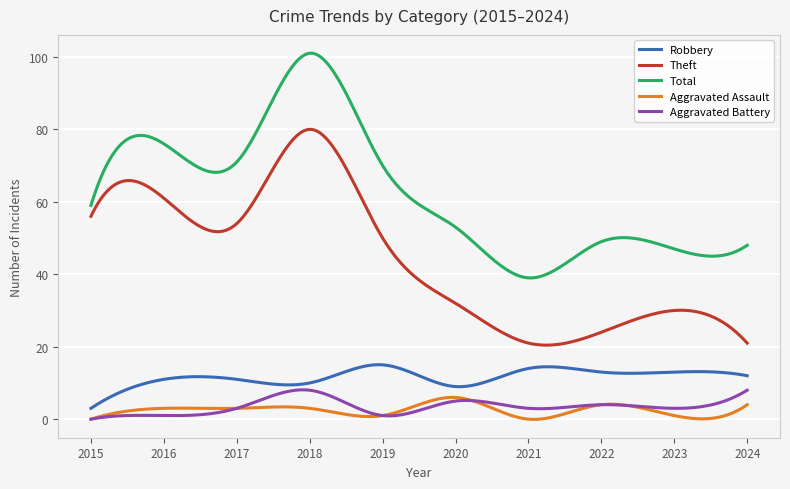

Which series has the largest total across all categories?

Total